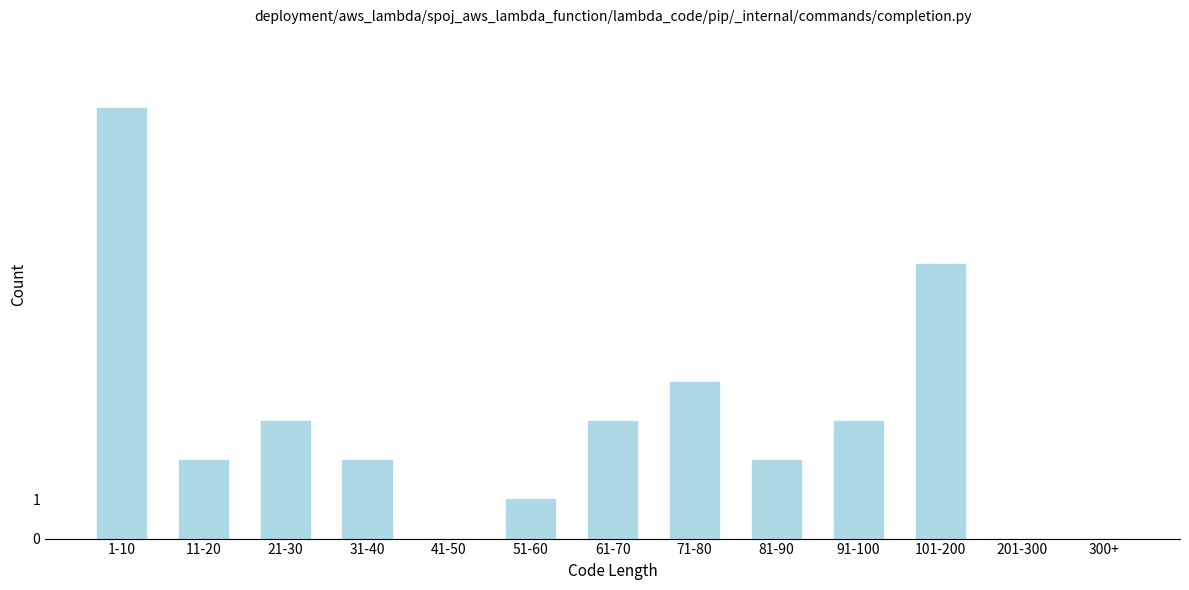

True or false: the data shows 3 at 31-40.

False